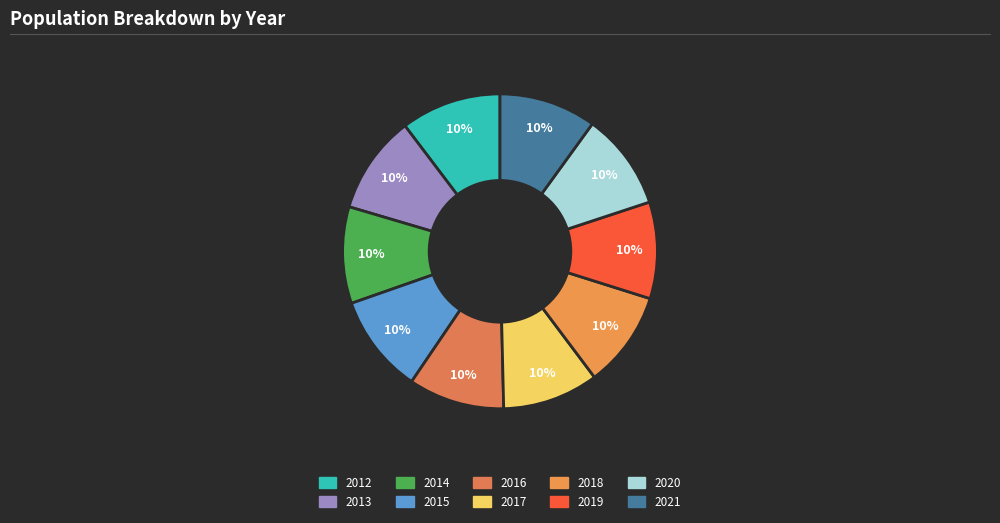

How many segments does this pie chart have?

10